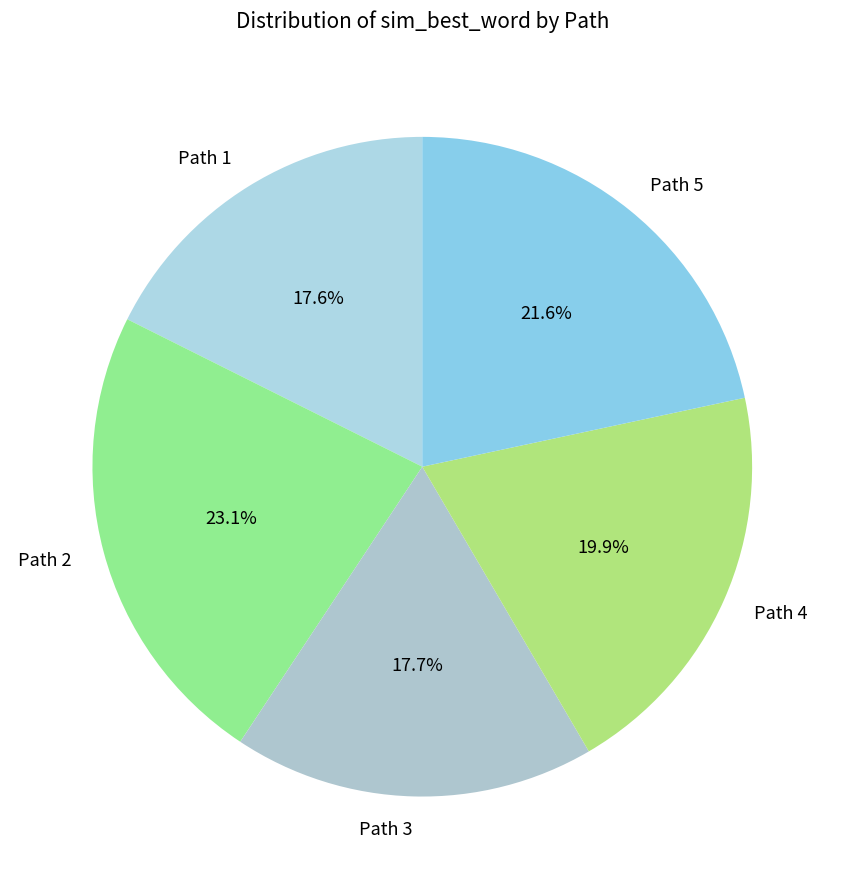

Combined, do Path 4 and Path 3 account for over 50%?

No